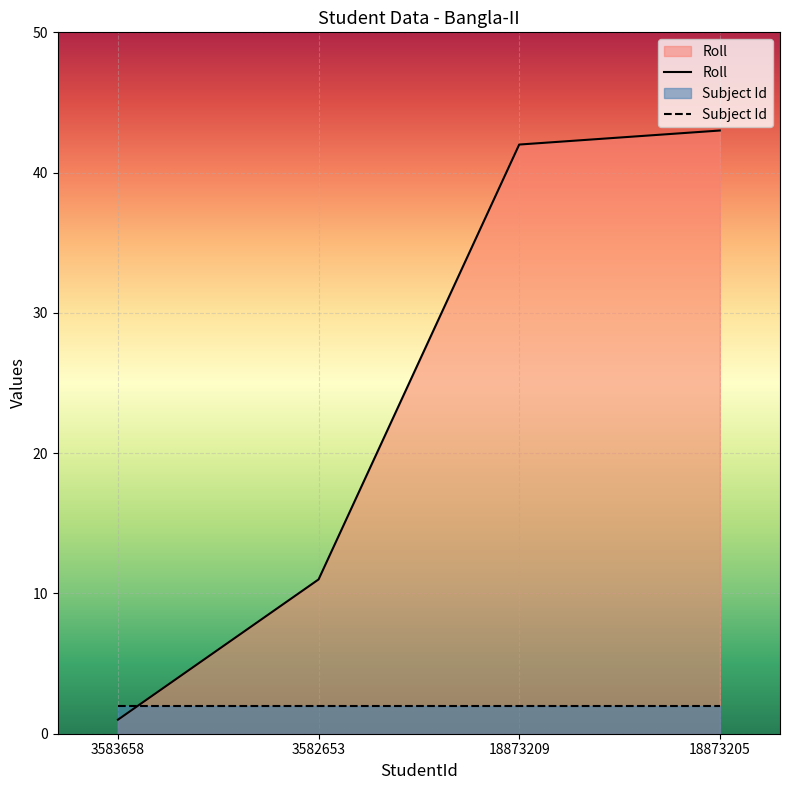

Which has a higher value, 18873209 or 3583658?

18873209